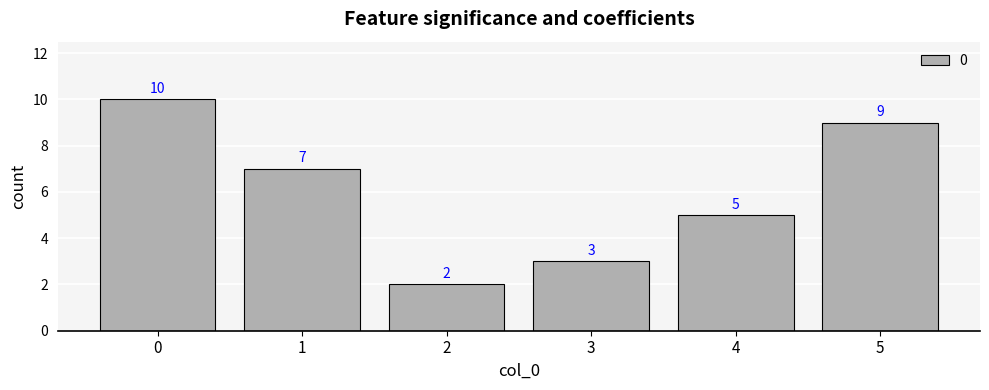

What is the change in value from 0 to 5?

-1